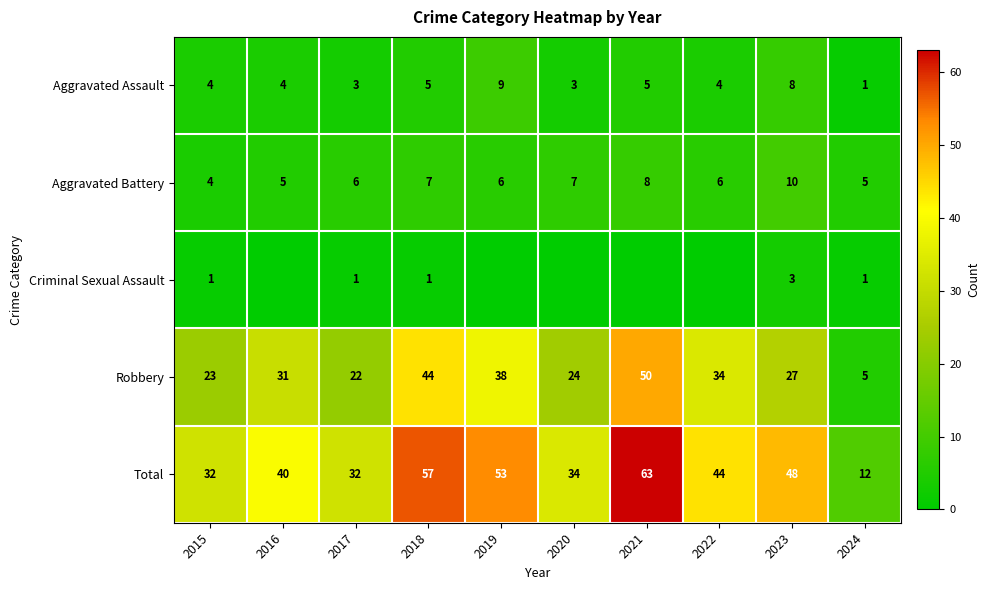

The value of Aggravated Battery at 2023 is 18. True or false?

False